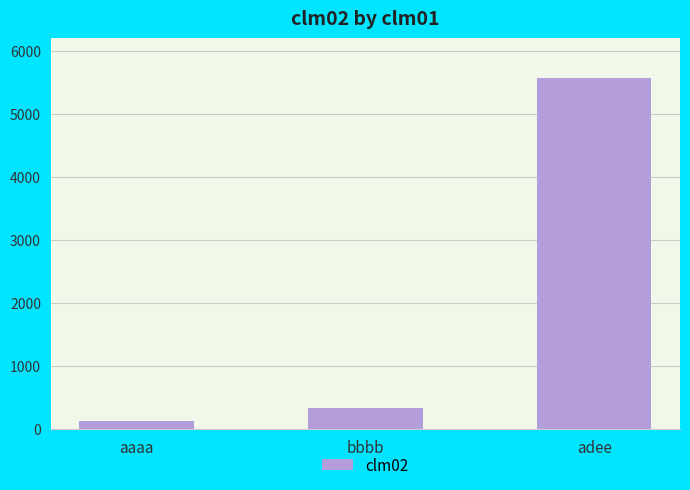

What position from the right is bbbb?

2